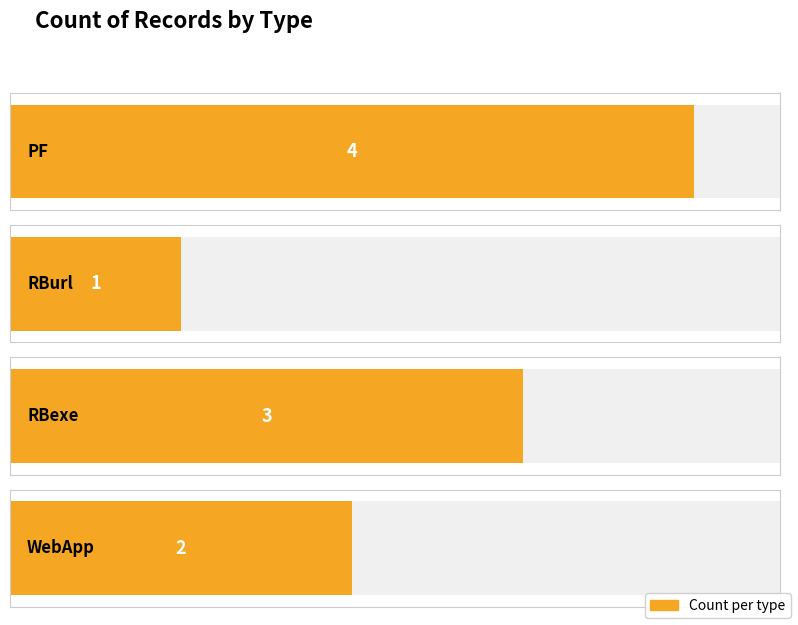

Rank the categories by value from lowest to highest.

RBurl, WebApp, RBexe, PF